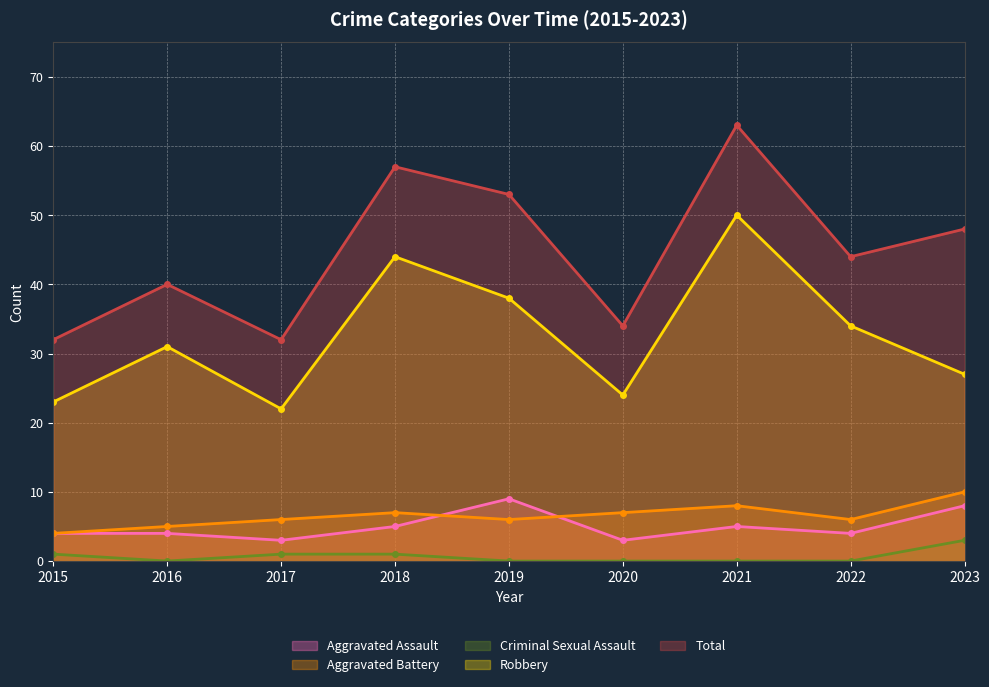

True or false: Robbery and Criminal Sexual Assault intersect in this chart.

False